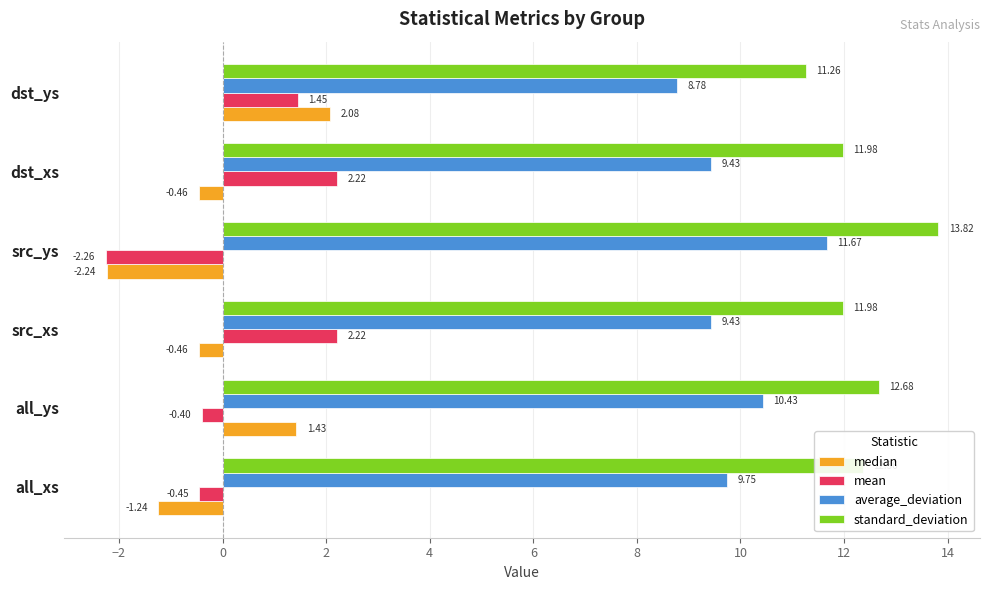

List the series in order of their peak value, highest first.

standard_deviation, average_deviation, mean, median